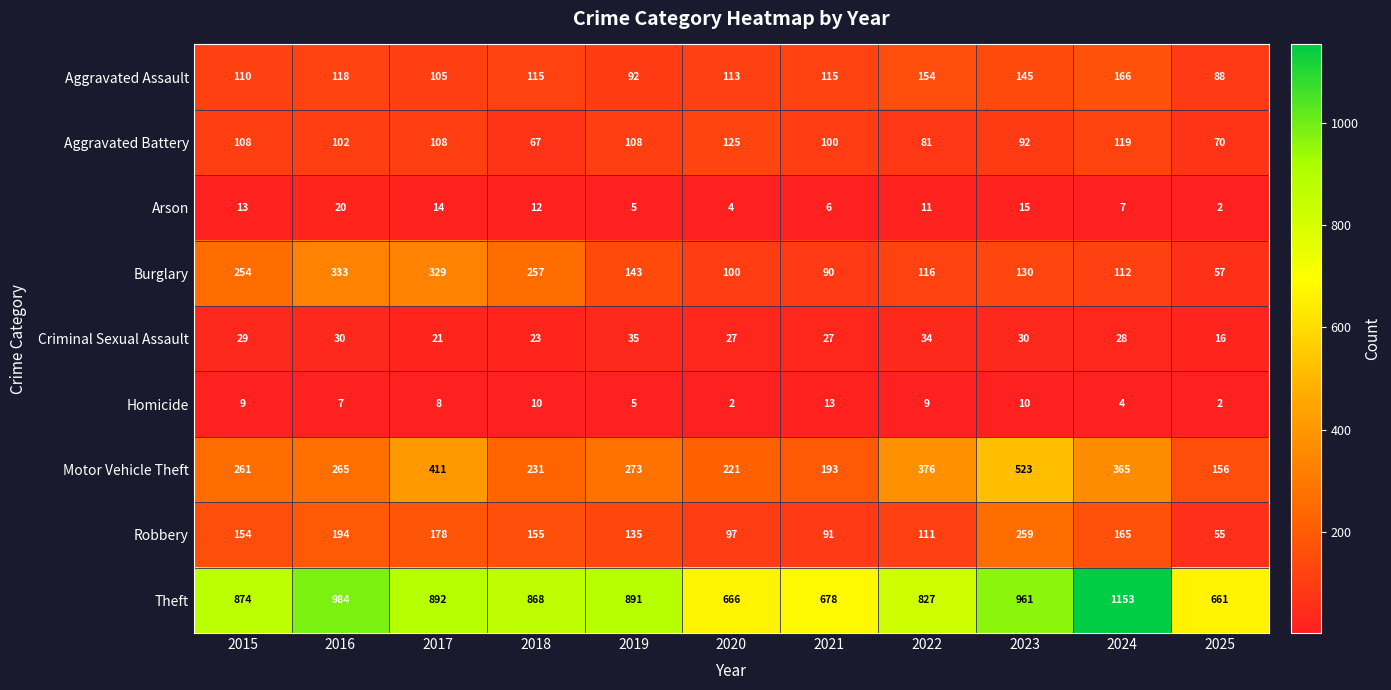

Rank the series at 2015 from lowest to highest value.

Homicide, Arson, Criminal Sexual Assault, Aggravated Battery, Aggravated Assault, Robbery, Burglary, Motor Vehicle Theft, Theft